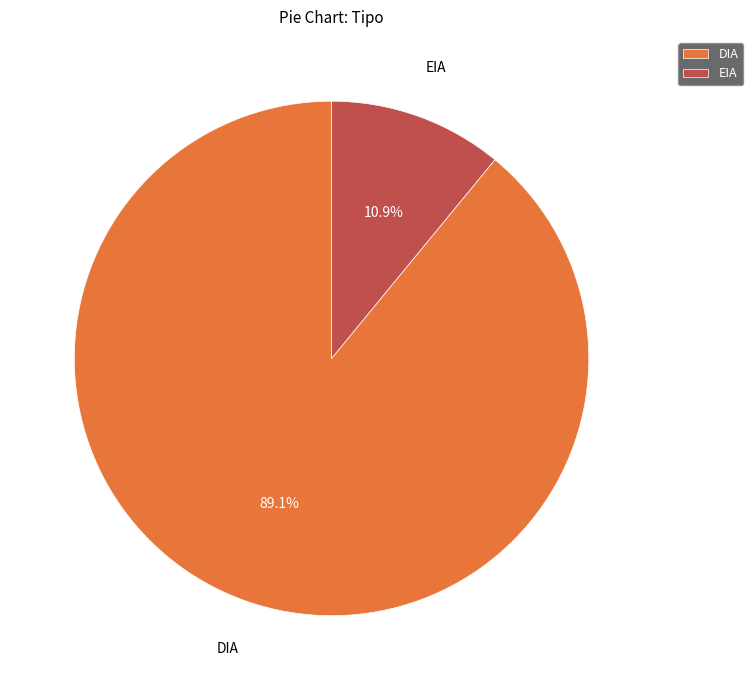

To the nearest percent, what portion does EIA represent?

11%